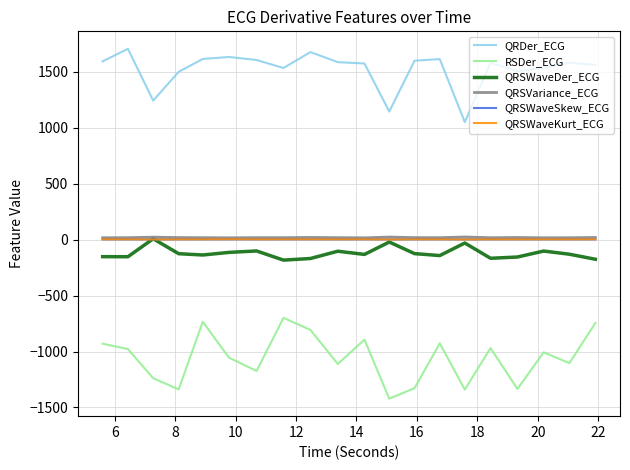

True or false: QRDer_ECG and RSDer_ECG intersect in this chart.

False